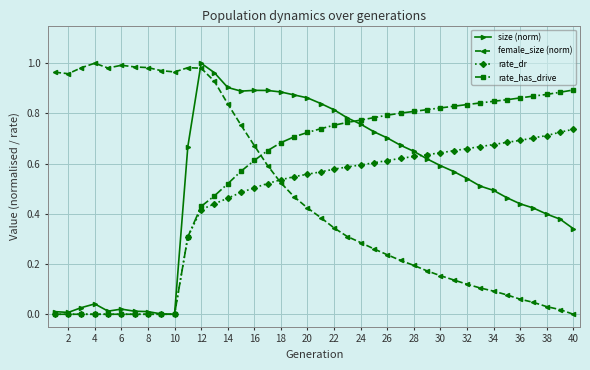

True or false: female_size (norm) has more than 0 points higher than both neighbors.

True